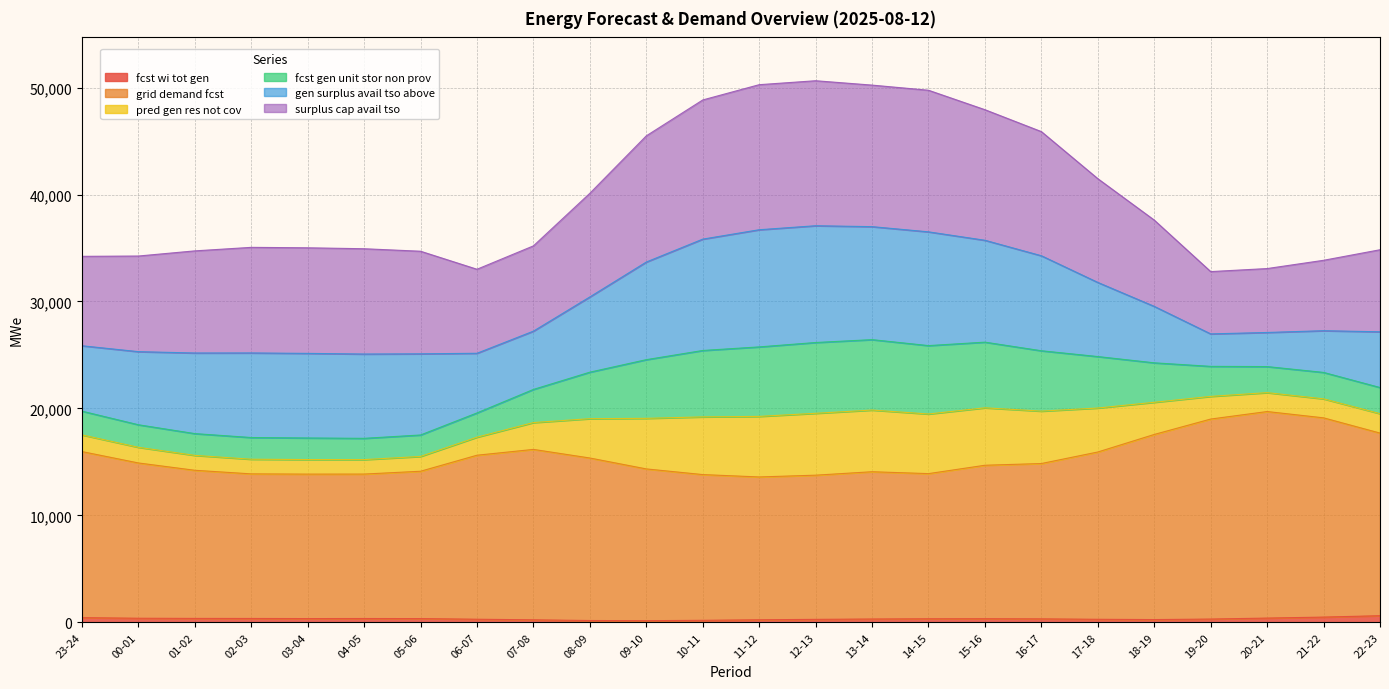

What is the average value of the grid_demand_fcst series?

15417